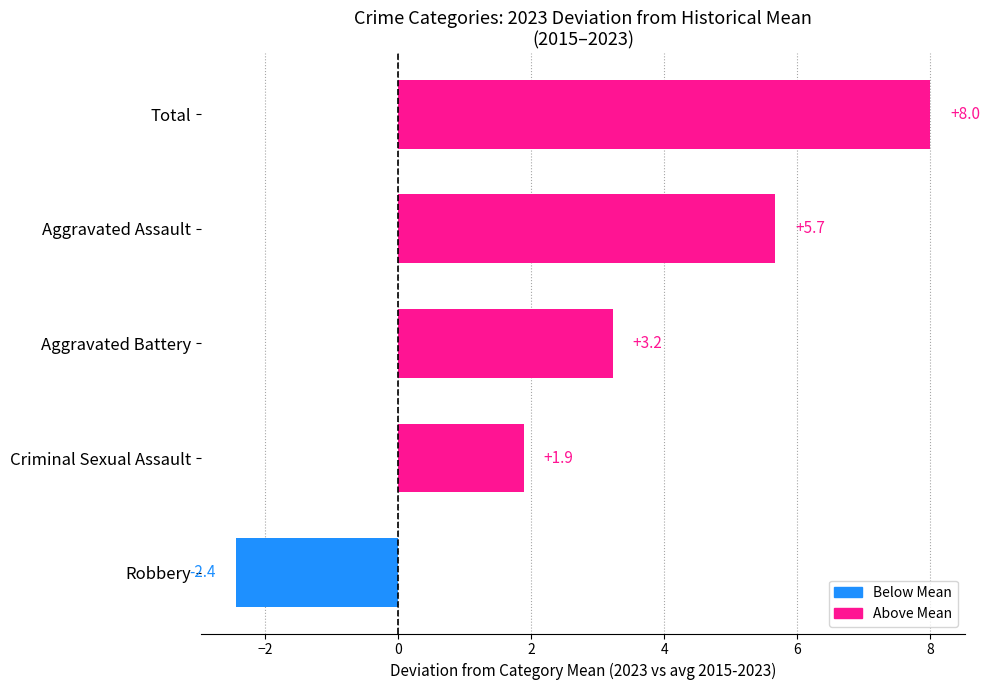

What is the ratio of the value at Aggravated Assault to the value at Total?

0.7